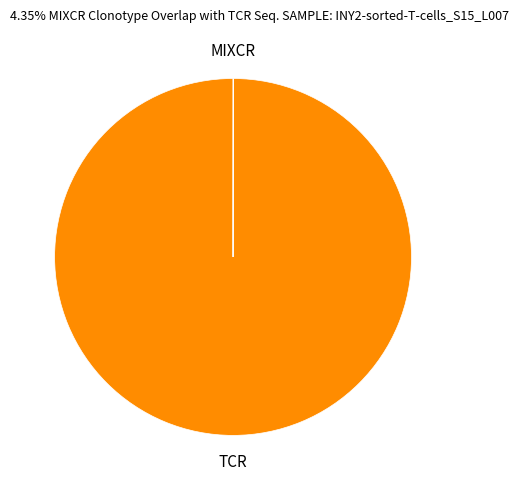

Is there any slice that represents more than half of the pie?

Yes